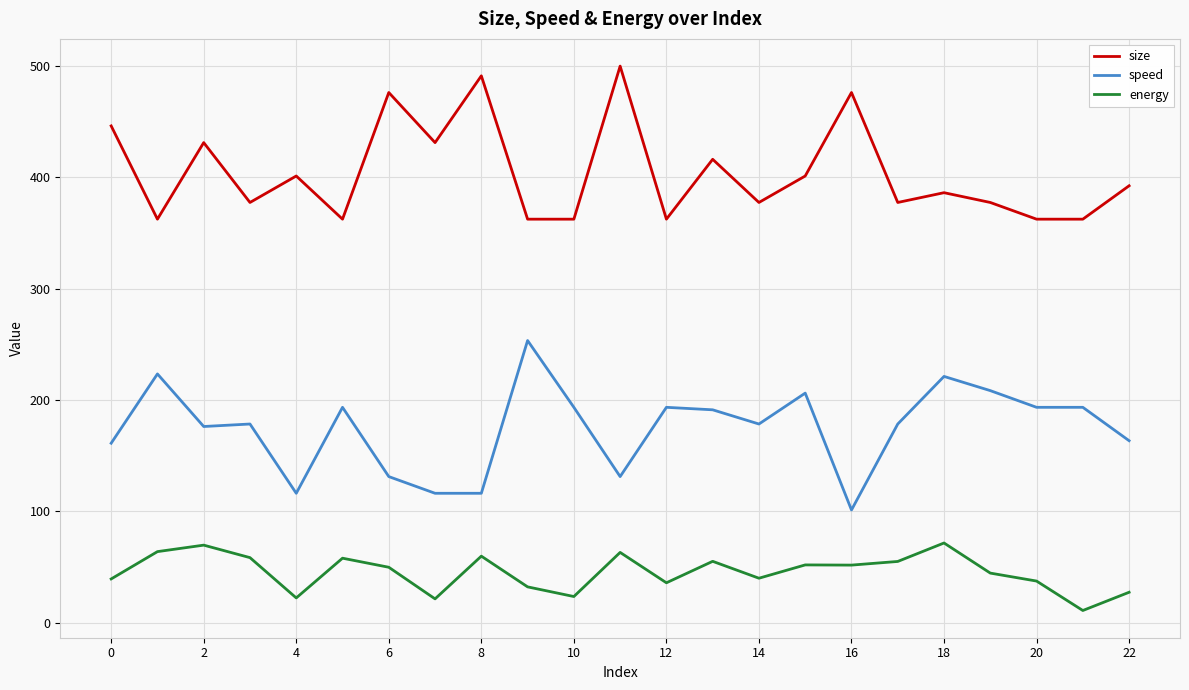

True or false: speed and energy cross at least once.

False